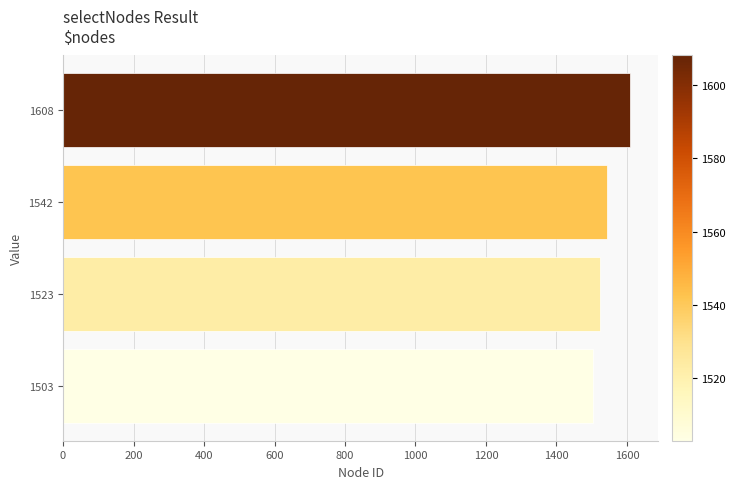

Reading bottom to top, list all the values displayed in this chart.

1503=1503	1523=1523	1542=1542	1608=1608